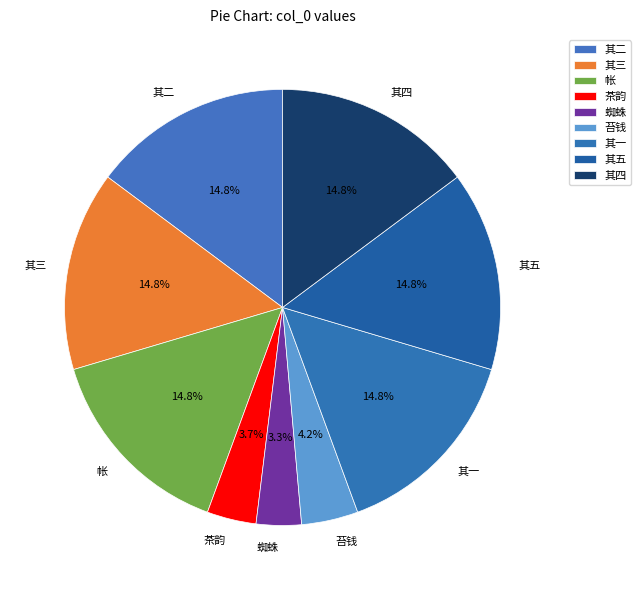

Does 其一 account for over 50% of the chart?

No